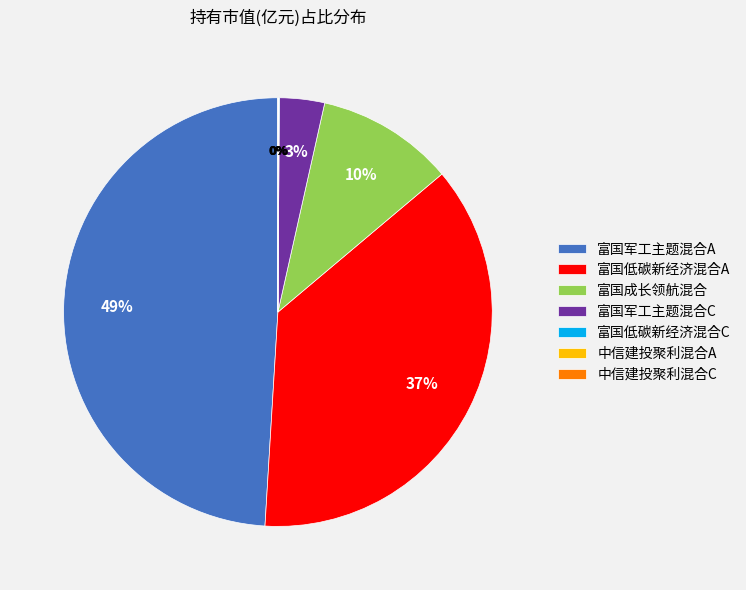

Is it true that 富国军工主题混合C is 16% of the pie?

False